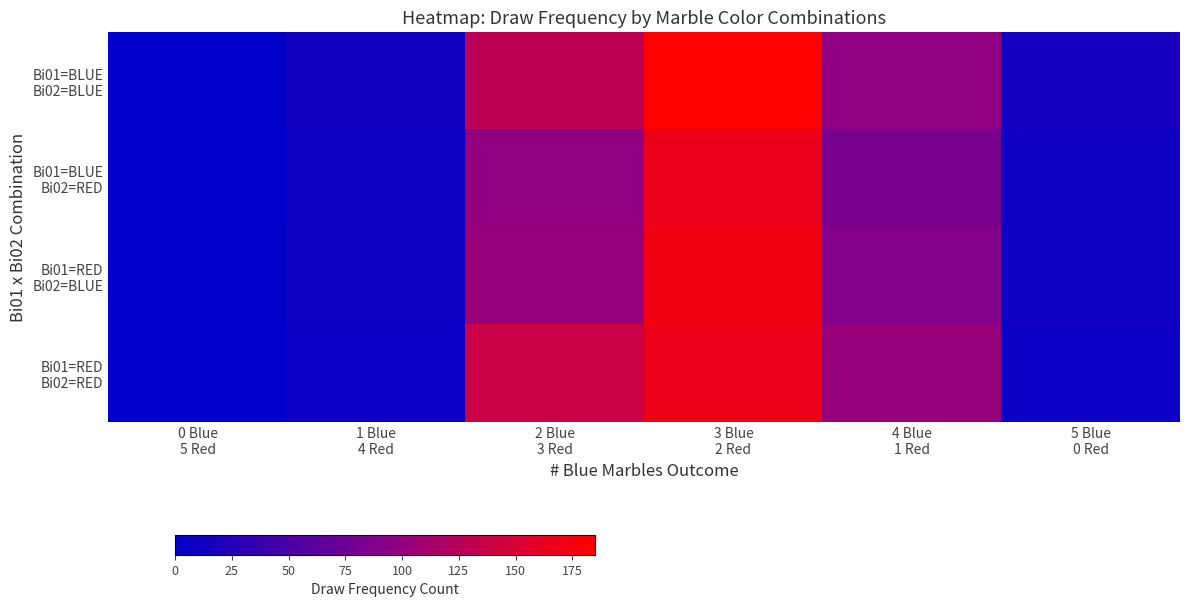

Which series has the largest total across all categories?

Bi01=BLUE Bi02=BLUE